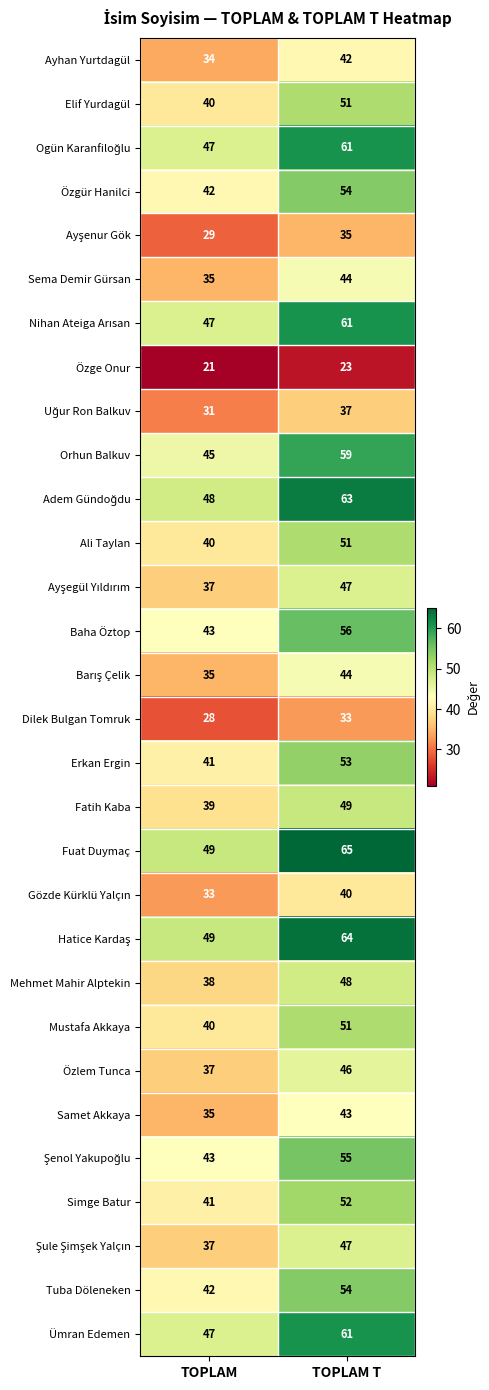

What is the difference between the maximum and minimum values in the Baha Öztop series?

13